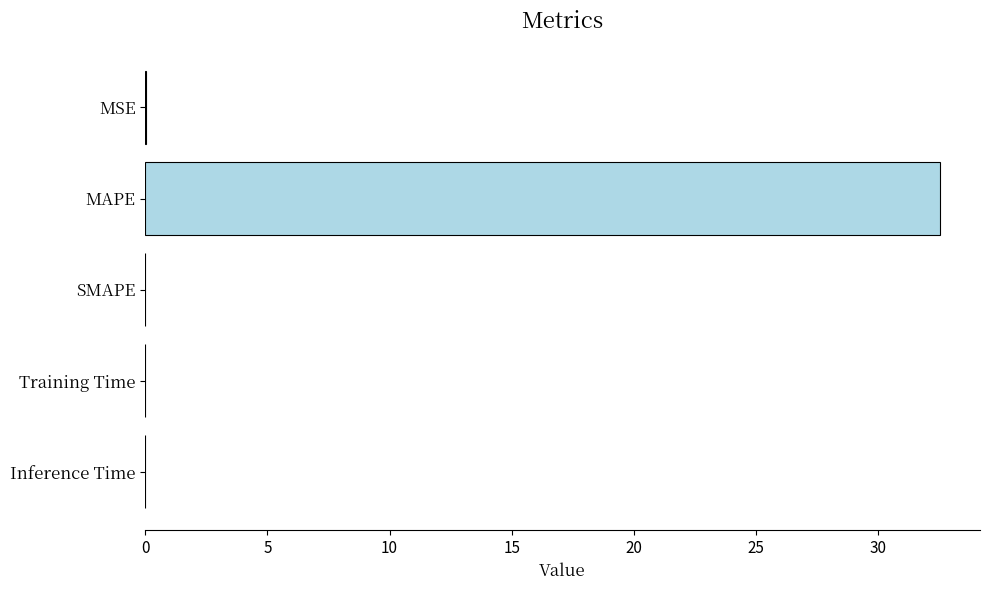

What is the greatest value displayed?

32.5